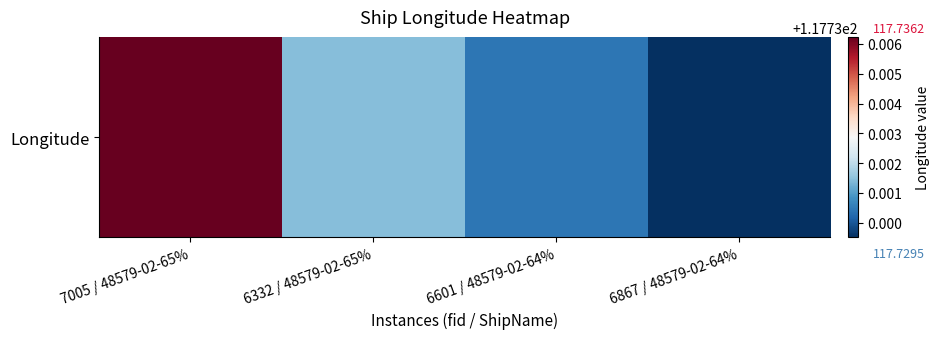

Which has a higher value, 6867 / 48579-02-64% or 6332 / 48579-02-65%?

6332 / 48579-02-65%